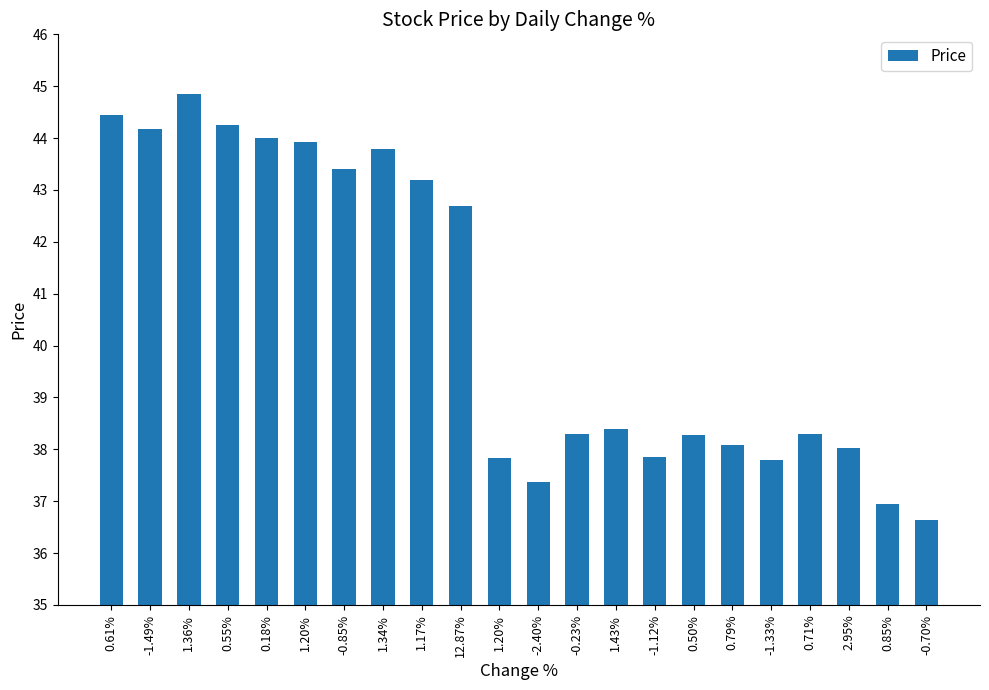

The value at 0.79% is 38.1. True or false?

True